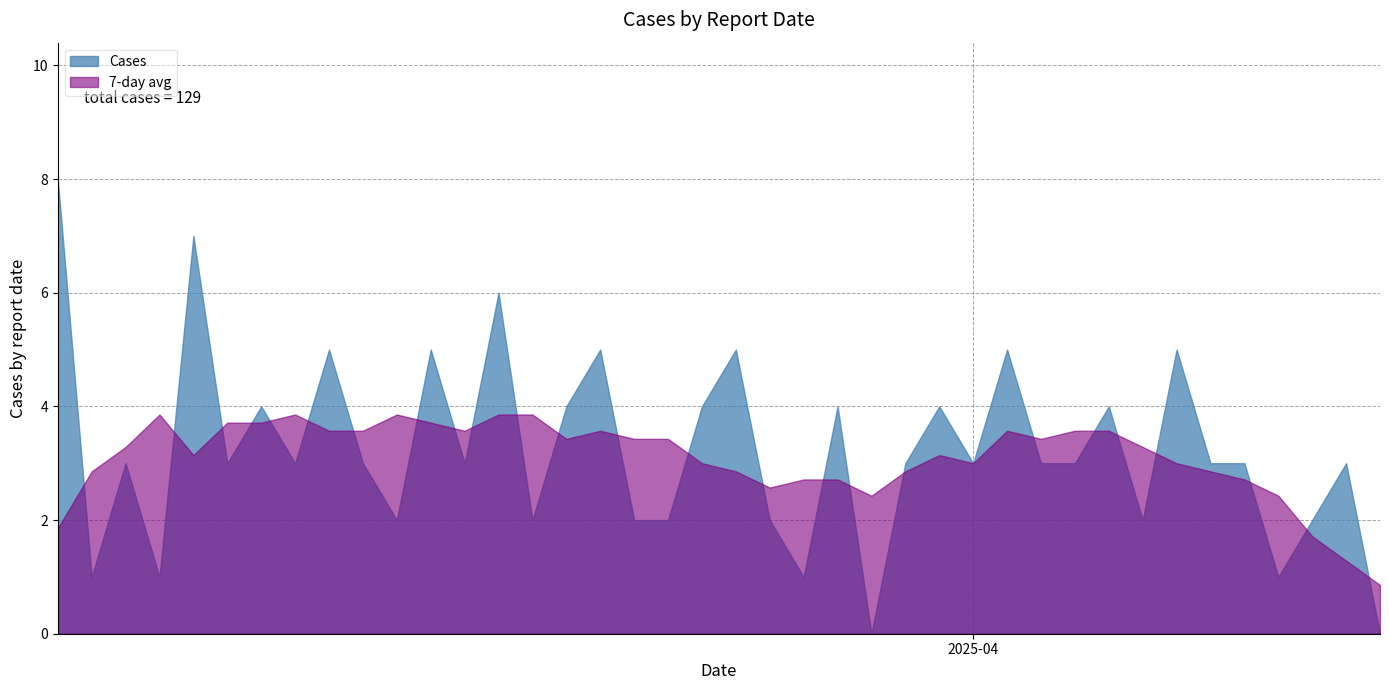

What is the difference between the values at 2025-03-27 and 2025-03-16?

4